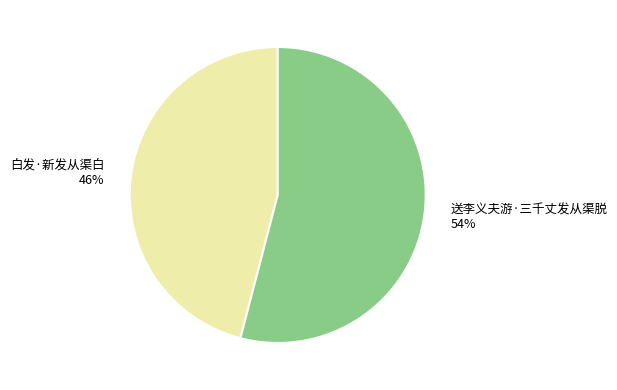

Does 白发·新发从渠白 represent more than half of the total?

No